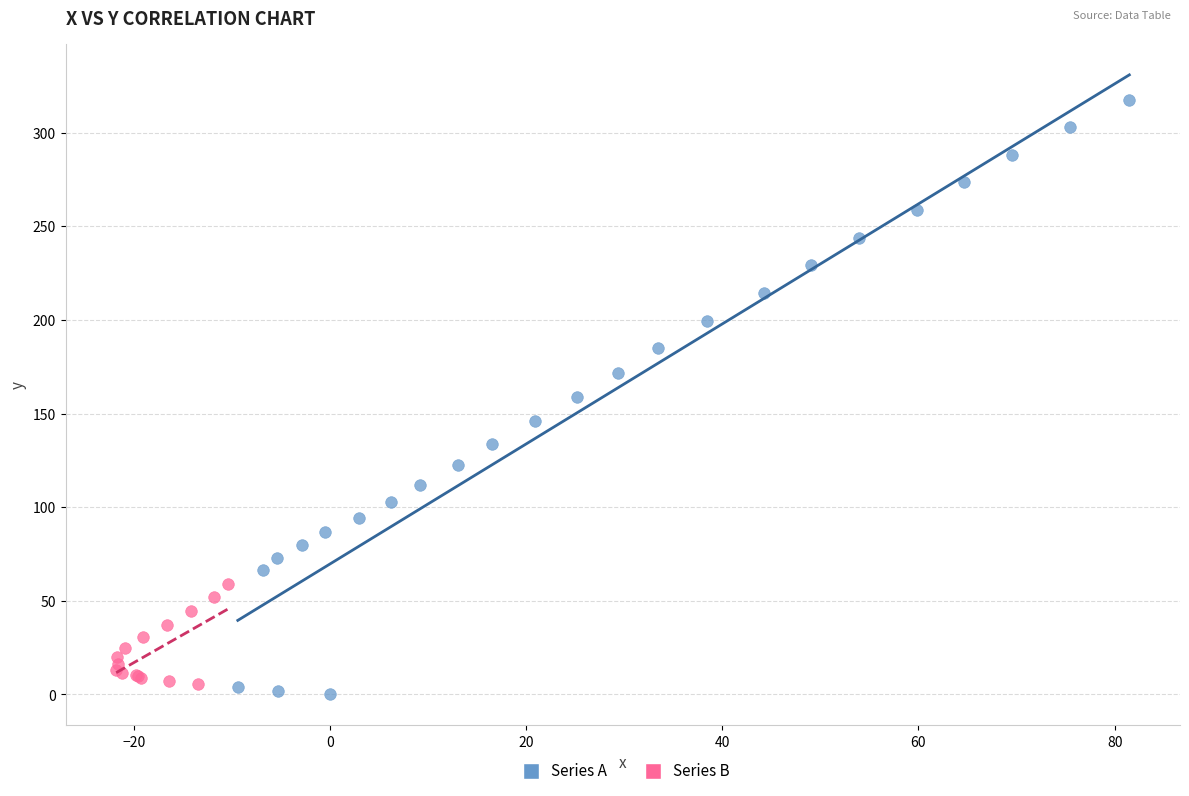

Which series has the largest Y range (max minus min)?

Series A